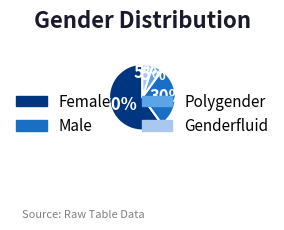

Which slice is the largest?

Female